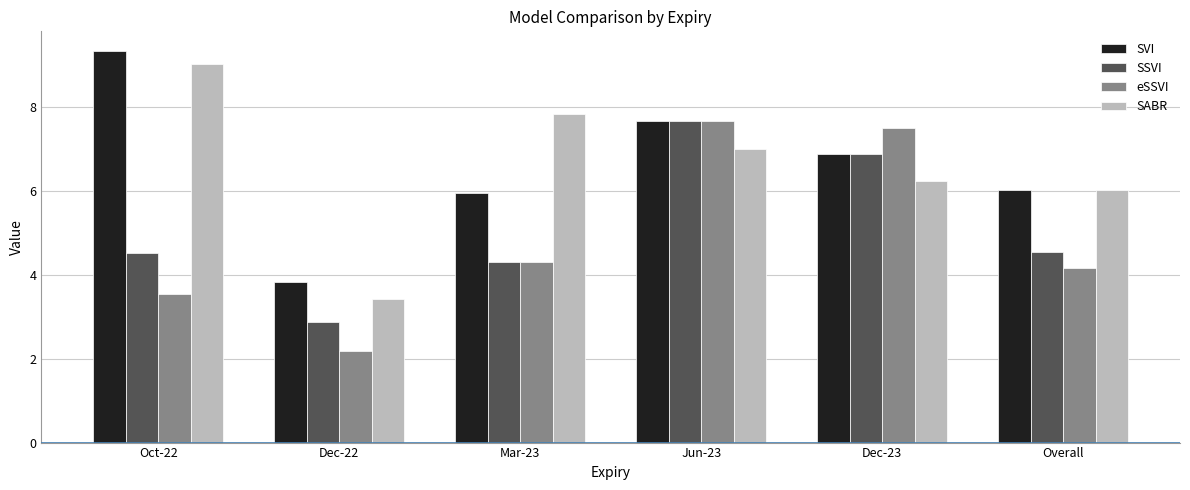

What is the difference between the highest and lowest values at Overall?

1.9